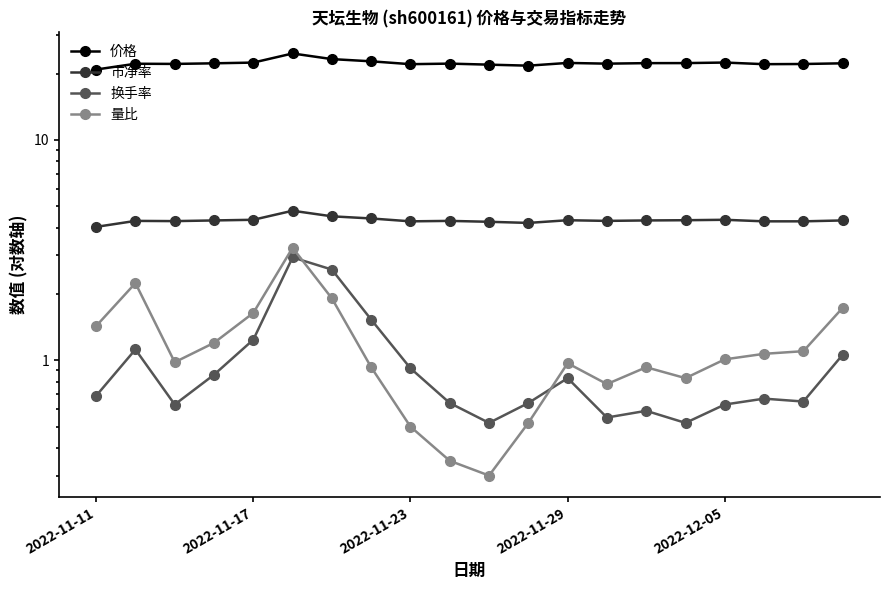

What are all the series names shown in the legend?

价格, 市净率, 换手率, 量比